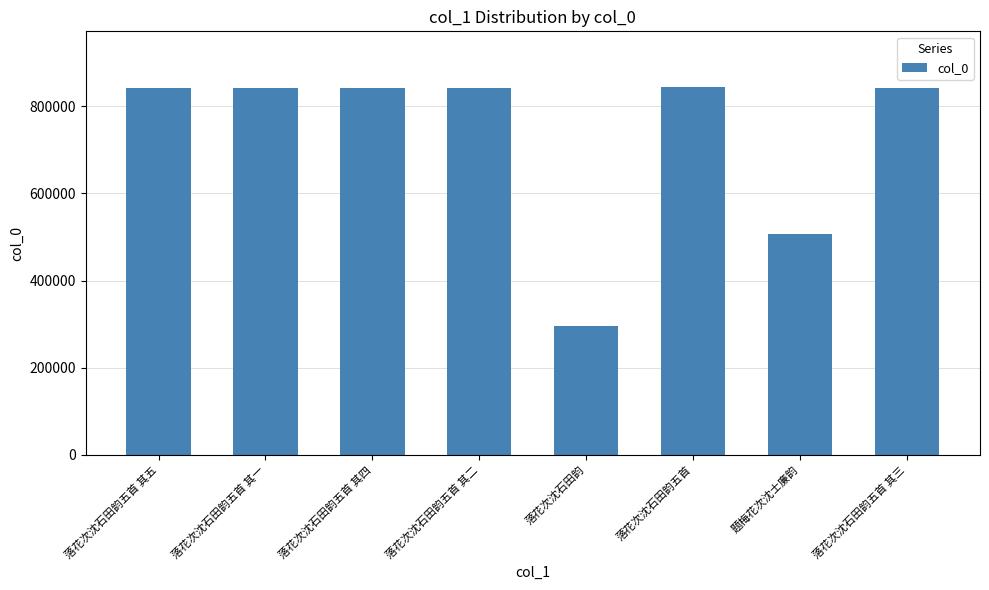

True or false: the data shows 875730 at 题梅花次沈士廉韵.

False